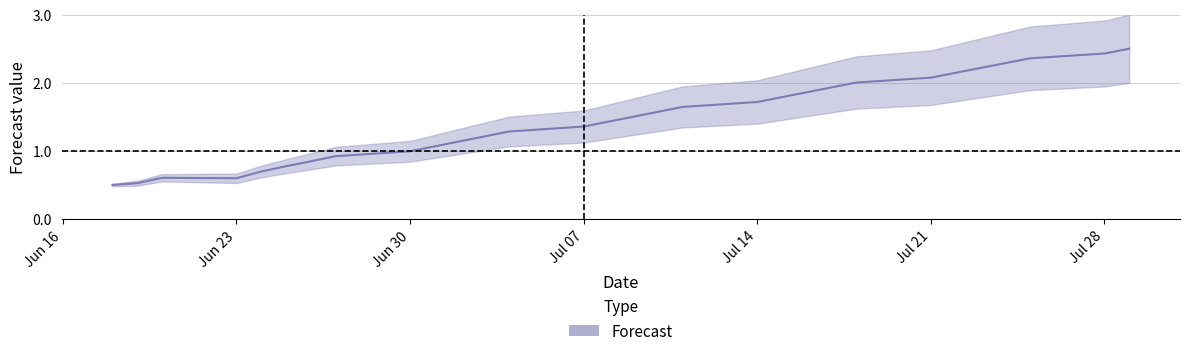

Count the number of values greater than 1.

21